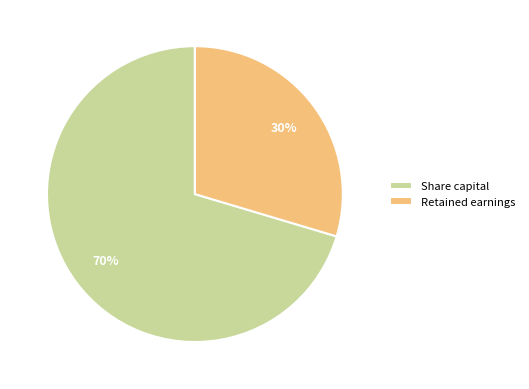

Between Retained earnings and Share capital, which is larger?

Share capital